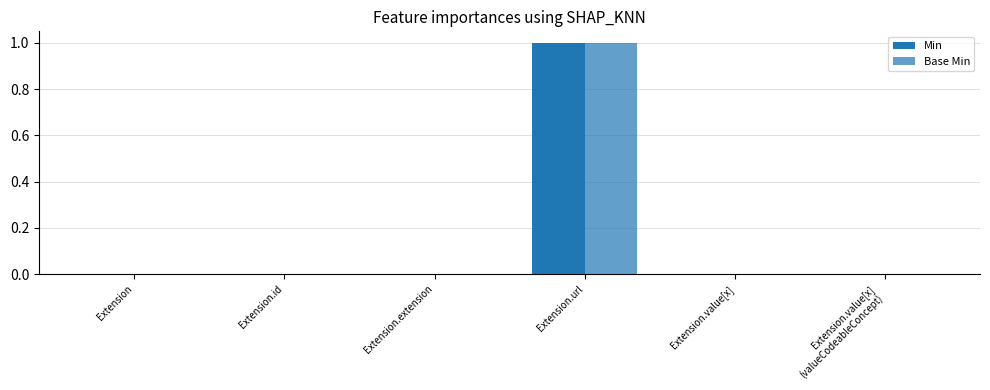

How many groups of bars are there?

6